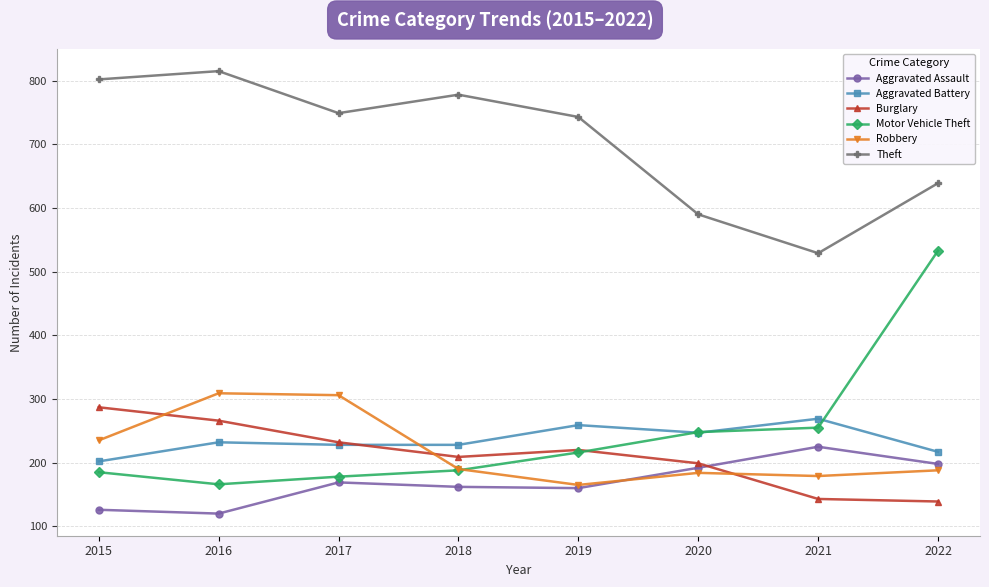

Which series ends up on top after the final intersection of Robbery and Aggravated Battery?

Aggravated Battery